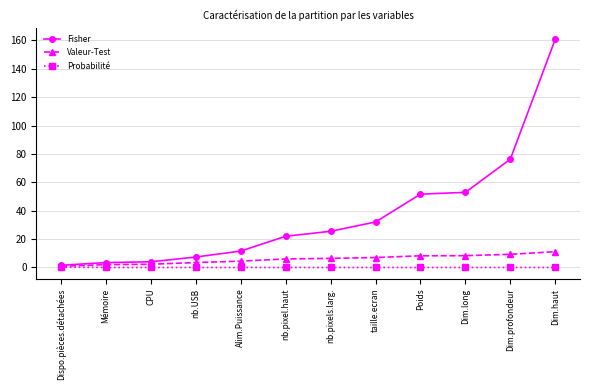

What value does the Valeur-Test series have at taille.ecran?

7.0